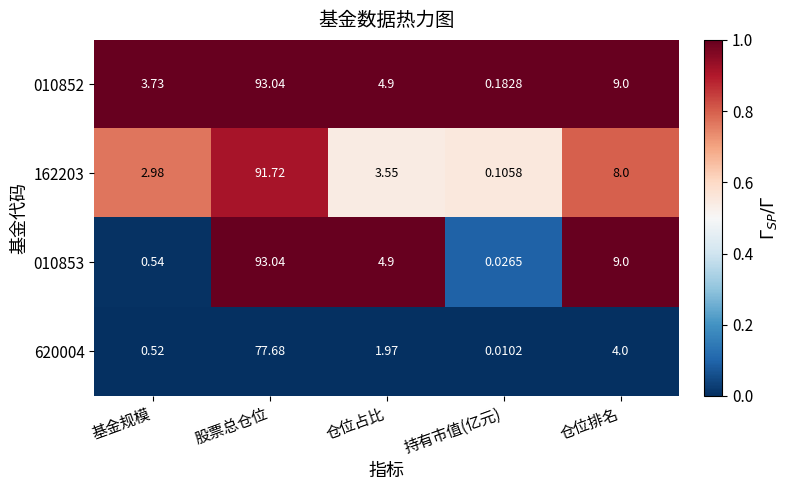

Where is 010852 nearest to the value 46?

仓位排名